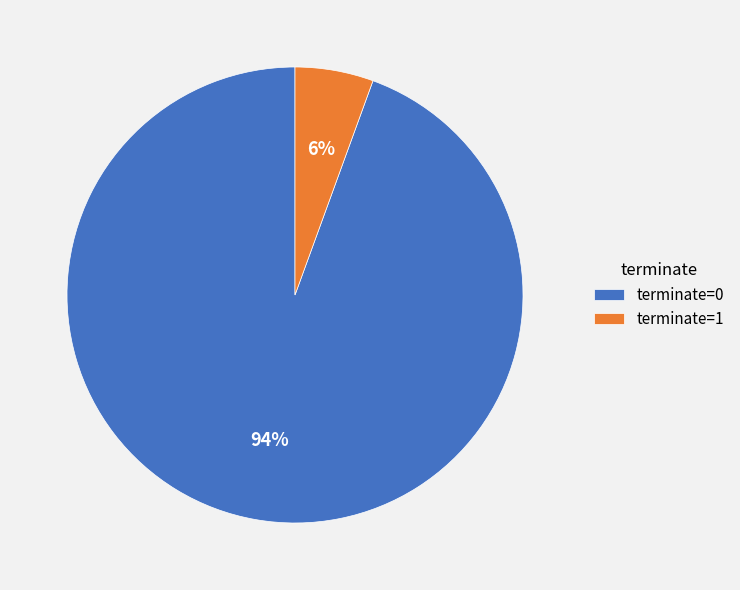

To the nearest percent, what percentage of the pie is terminate=0?

94%